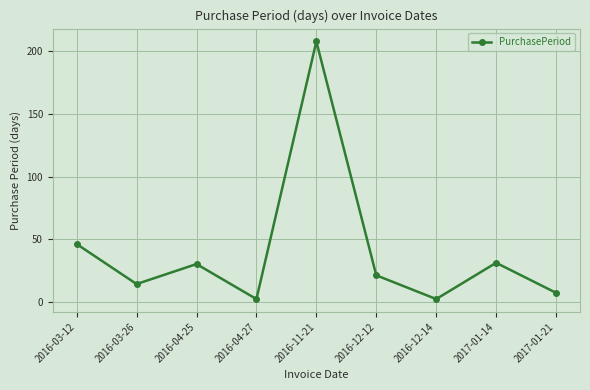

What position from the left is 2016-11-21?

5